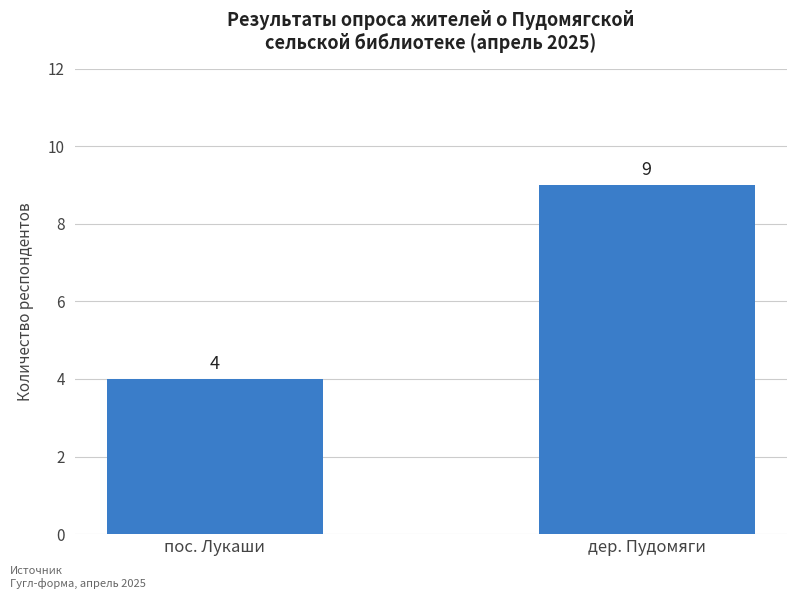

What is the label of the 2nd bar from the right?

пос. Лукаши